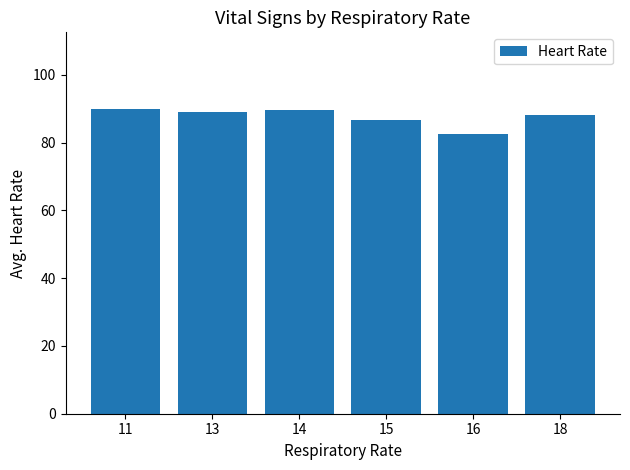

Approximately how many times larger is the value at 14 compared to 16?

1.1